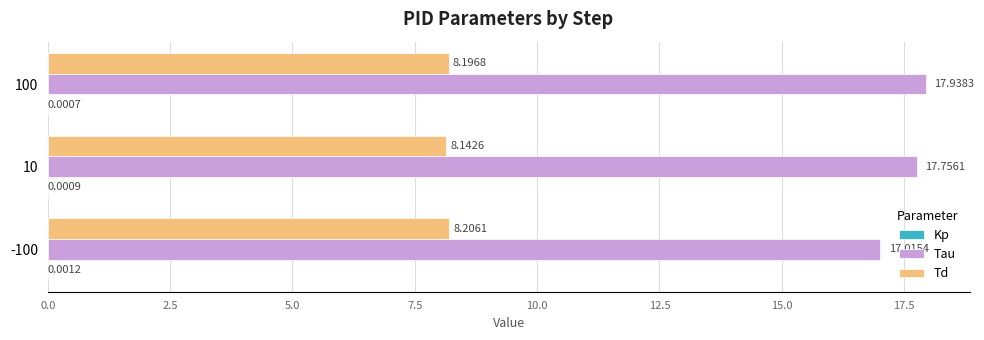

What is the highest value of the Td series?

8.2